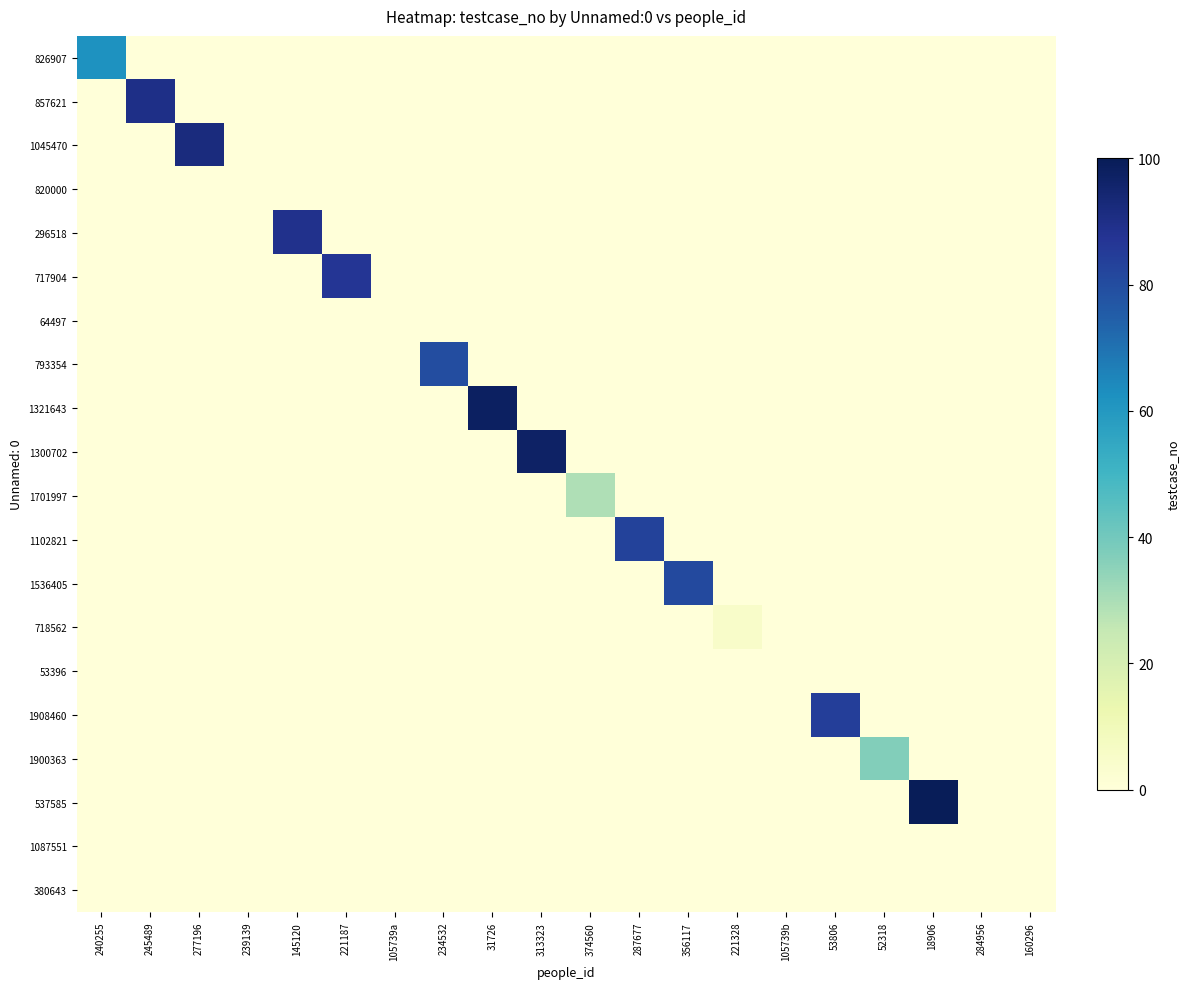

Reading left to right, extract all data points from this chart.

826907: 240255=62	245489=0	277196=0	239139=0	145120=0	221187=0	105739a=0	234532=0	31726=0	313323=0	374560=0	287677=0	356117=0	221328=0	105739b=0	53806=0	52318=0	18906=0	284956=0	160296=0
857621: 240255=0	245489=90	277196=0	239139=0	145120=0	221187=0	105739a=0	234532=0	31726=0	313323=0	374560=0	287677=0	356117=0	221328=0	105739b=0	53806=0	52318=0	18906=0	284956=0	160296=0
1045470: 240255=0	245489=0	277196=92	239139=0	145120=0	221187=0	105739a=0	234532=0	31726=0	313323=0	374560=0	287677=0	356117=0	221328=0	105739b=0	53806=0	52318=0	18906=0	284956=0	160296=0
820000: 240255=0	245489=0	277196=0	239139=0	145120=0	221187=0	105739a=0	234532=0	31726=0	313323=0	374560=0	287677=0	356117=0	221328=0	105739b=0	53806=0	52318=0	18906=0	284956=0	160296=0
296518: 240255=0	245489=0	277196=0	239139=0	145120=89	221187=0	105739a=0	234532=0	31726=0	313323=0	374560=0	287677=0	356117=0	221328=0	105739b=0	53806=0	52318=0	18906=0	284956=0	160296=0
717904: 240255=0	245489=0	277196=0	239139=0	145120=0	221187=87	105739a=0	234532=0	31726=0	313323=0	374560=0	287677=0	356117=0	221328=0	105739b=0	53806=0	52318=0	18906=0	284956=0	160296=0
64497: 240255=0	245489=0	277196=0	239139=0	145120=0	221187=0	105739a=0	234532=0	31726=0	313323=0	374560=0	287677=0	356117=0	221328=0	105739b=0	53806=0	52318=0	18906=0	284956=0	160296=0
793354: 240255=0	245489=0	277196=0	239139=0	145120=0	221187=0	105739a=0	234532=80	31726=0	313323=0	374560=0	287677=0	356117=0	221328=0	105739b=0	53806=0	52318=0	18906=0	284956=0	160296=0
1321643: 240255=0	245489=0	277196=0	239139=0	145120=0	221187=0	105739a=0	234532=0	31726=98	313323=0	374560=0	287677=0	356117=0	221328=0	105739b=0	53806=0	52318=0	18906=0	284956=0	160296=0
1300702: 240255=0	245489=0	277196=0	239139=0	145120=0	221187=0	105739a=0	234532=0	31726=0	313323=97	374560=0	287677=0	356117=0	221328=0	105739b=0	53806=0	52318=0	18906=0	284956=0	160296=0
1701997: 240255=0	245489=0	277196=0	239139=0	145120=0	221187=0	105739a=0	234532=0	31726=0	313323=0	374560=29	287677=0	356117=0	221328=0	105739b=0	53806=0	52318=0	18906=0	284956=0	160296=0
1102821: 240255=0	245489=0	277196=0	239139=0	145120=0	221187=0	105739a=0	234532=0	31726=0	313323=0	374560=0	287677=83	356117=0	221328=0	105739b=0	53806=0	52318=0	18906=0	284956=0	160296=0
1536405: 240255=0	245489=0	277196=0	239139=0	145120=0	221187=0	105739a=0	234532=0	31726=0	313323=0	374560=0	287677=0	356117=81	221328=0	105739b=0	53806=0	52318=0	18906=0	284956=0	160296=0
718562: 240255=0	245489=0	277196=0	239139=0	145120=0	221187=0	105739a=0	234532=0	31726=0	313323=0	374560=0	287677=0	356117=0	221328=5	105739b=0	53806=0	52318=0	18906=0	284956=0	160296=0
53396: 240255=0	245489=0	277196=0	239139=0	145120=0	221187=0	105739a=0	234532=0	31726=0	313323=0	374560=0	287677=0	356117=0	221328=0	105739b=0	53806=0	52318=0	18906=0	284956=0	160296=0
1908460: 240255=0	245489=0	277196=0	239139=0	145120=0	221187=0	105739a=0	234532=0	31726=0	313323=0	374560=0	287677=0	356117=0	221328=0	105739b=0	53806=84	52318=0	18906=0	284956=0	160296=0
1900363: 240255=0	245489=0	277196=0	239139=0	145120=0	221187=0	105739a=0	234532=0	31726=0	313323=0	374560=0	287677=0	356117=0	221328=0	105739b=0	53806=0	52318=37	18906=0	284956=0	160296=0
537585: 240255=0	245489=0	277196=0	239139=0	145120=0	221187=0	105739a=0	234532=0	31726=0	313323=0	374560=0	287677=0	356117=0	221328=0	105739b=0	53806=0	52318=0	18906=100	284956=0	160296=0
1087551: 240255=0	245489=0	277196=0	239139=0	145120=0	221187=0	105739a=0	234532=0	31726=0	313323=0	374560=0	287677=0	356117=0	221328=0	105739b=0	53806=0	52318=0	18906=0	284956=0	160296=0
380643: 240255=0	245489=0	277196=0	239139=0	145120=0	221187=0	105739a=0	234532=0	31726=0	313323=0	374560=0	287677=0	356117=0	221328=0	105739b=0	53806=0	52318=0	18906=0	284956=0	160296=0